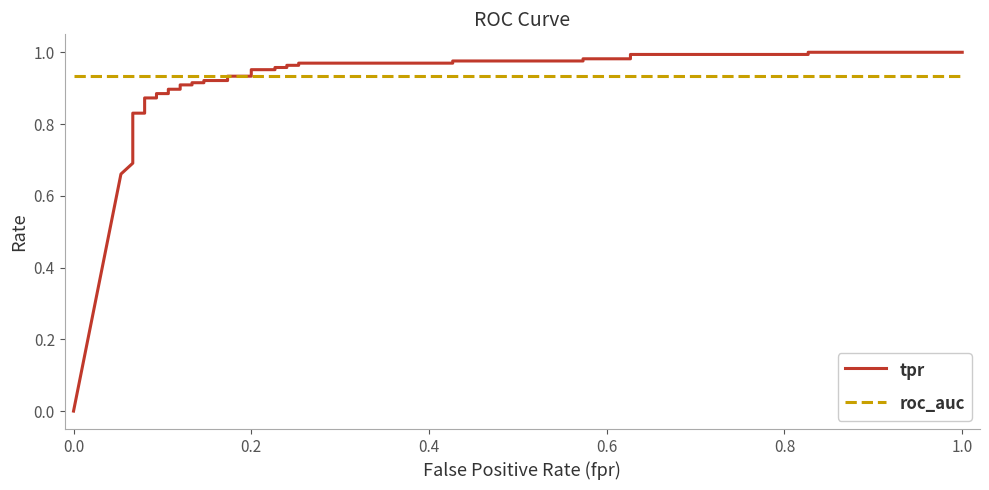

Reading left to right, transcribe all the data shown in this chart.

tpr: 0.0	0.7	0.7	0.7	0.7	0.7	0.7	0.8	0.8	0.9	0.9	0.9	0.9	0.9	0.9	0.9	0.9	0.9	0.9	0.9	0.9	0.9	0.9	1.0	1.0	1.0	1.0	1.0	1.0	1.0	1.0	1.0	1.0	1.0	1.0	1.0	1.0	1.0	1.0
roc_auc: 0.9	0.9	0.9	0.9	0.9	0.9	0.9	0.9	0.9	0.9	0.9	0.9	0.9	0.9	0.9	0.9	0.9	0.9	0.9	0.9	0.9	0.9	0.9	0.9	0.9	0.9	0.9	0.9	0.9	0.9	0.9	0.9	0.9	0.9	0.9	0.9	0.9	0.9	0.9